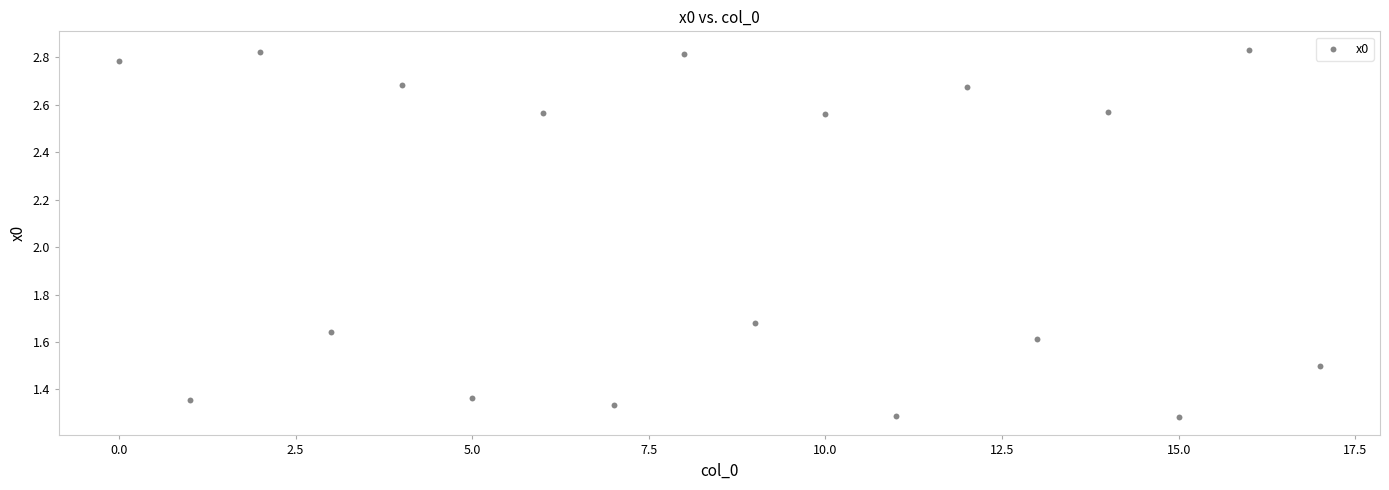

What is the range of Y values (max minus min)?

1.5